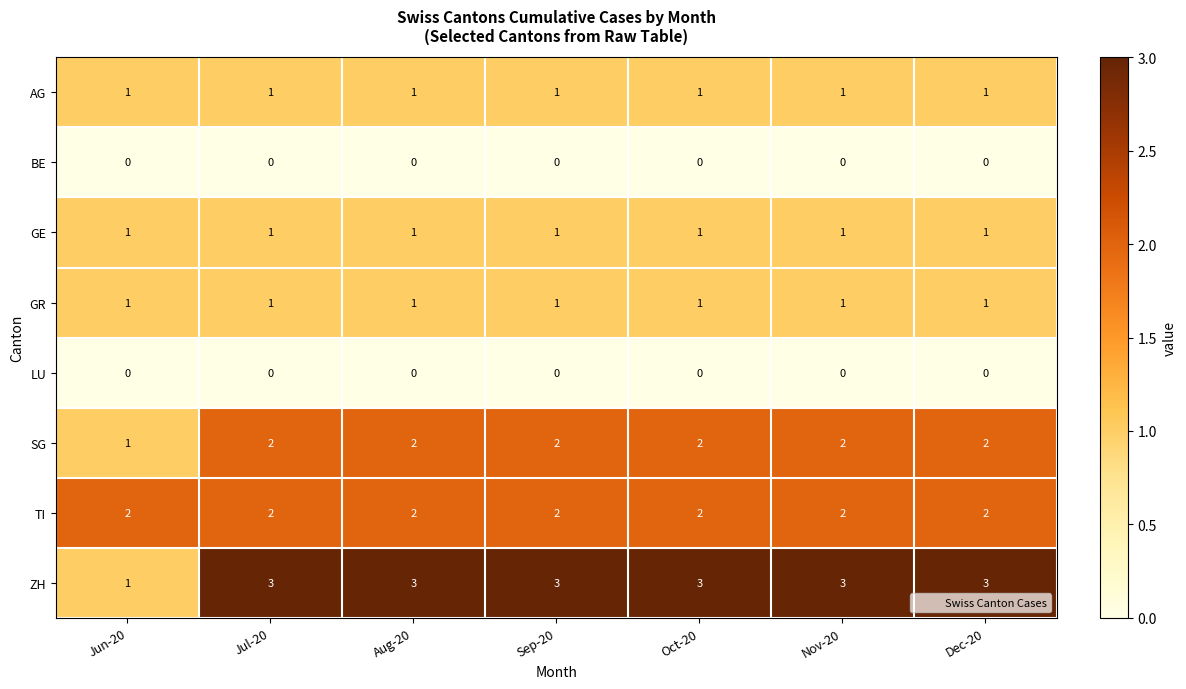

At how many categories does at least one series exceed 0?

7